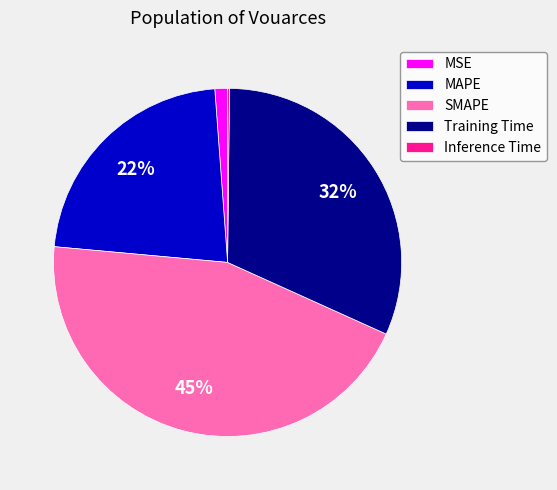

What percentage is the SMAPE slice, to the nearest percent?

45%